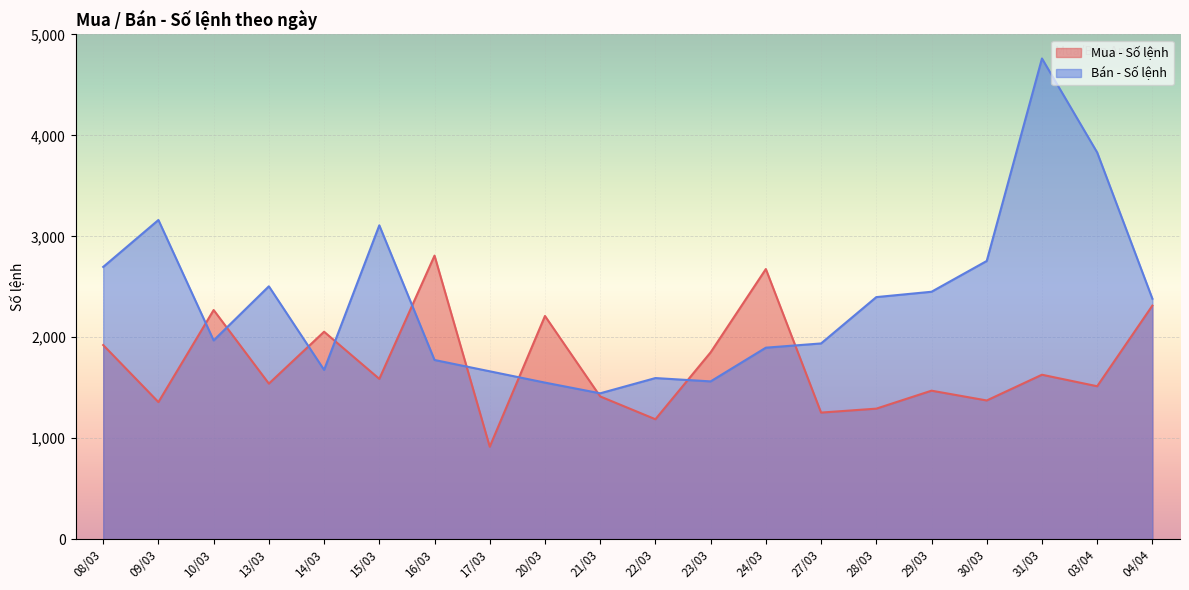

The Mua - Số lệnh series shows 806 at 21/03. True or false?

False